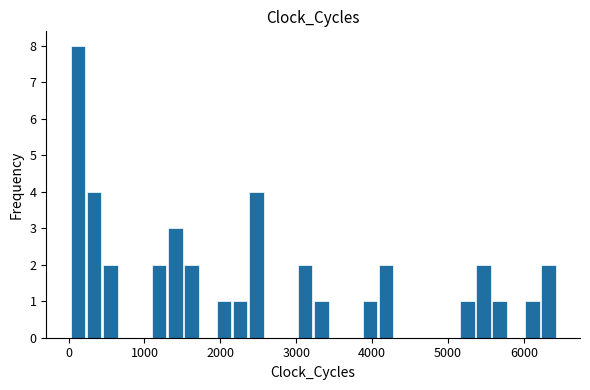

Around what value on the x-axis is the tallest bar? Give the approximate position of its centre, as read against the axis.

100